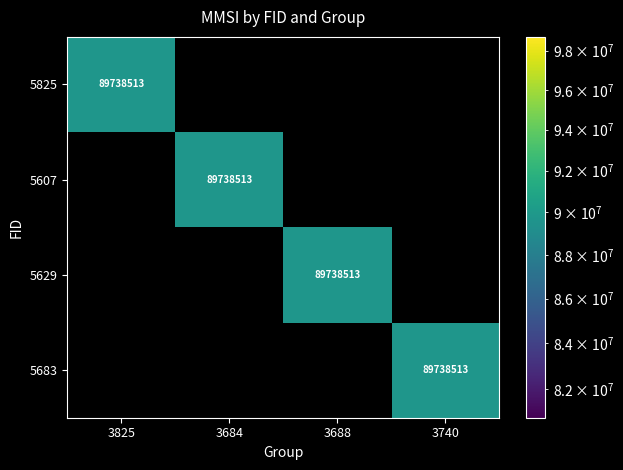

True or false: 5683 has a value of 89738513 at 3740.

True